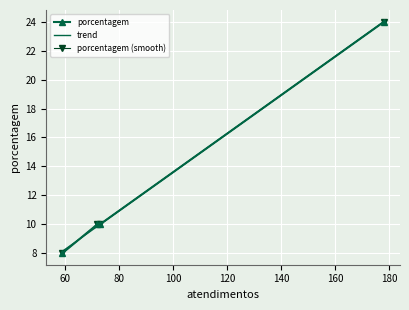

What is the smallest value displayed?

8